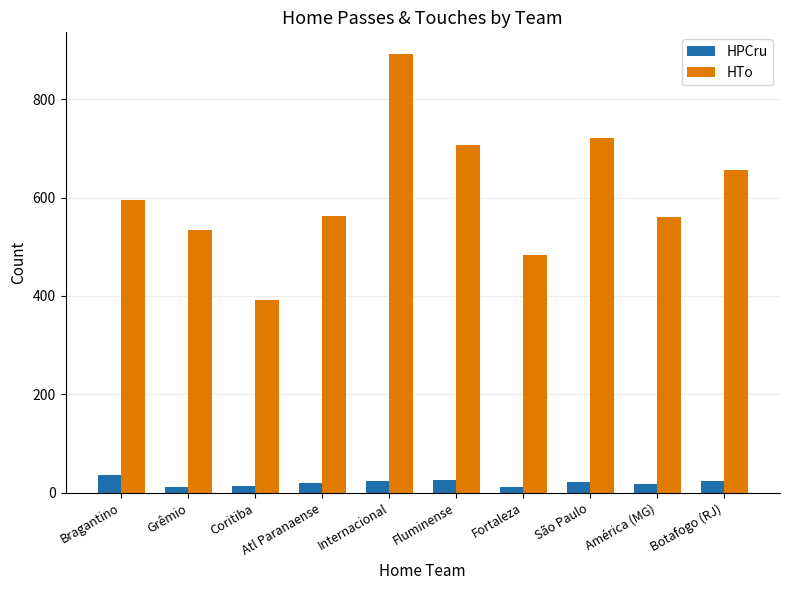

What is the maximum value shown in the chart?

891